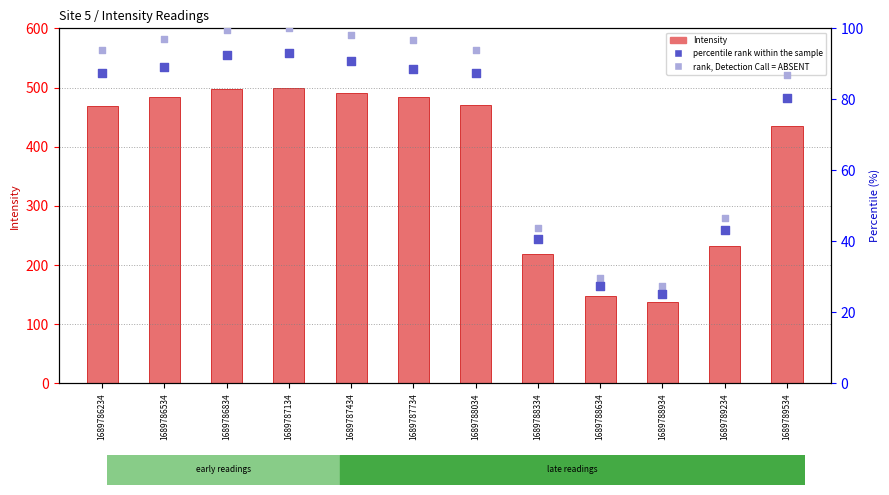

Is the value of percentile rank within the sample at 1689787134 greater than the value of rank, Detection Call = ABSENT at 1689789534?

Yes